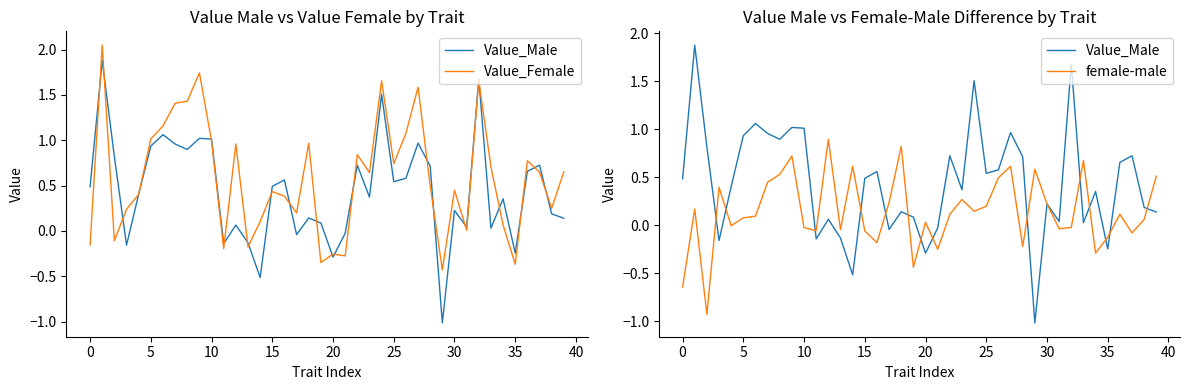

Between 19 and 25, which is larger?

25